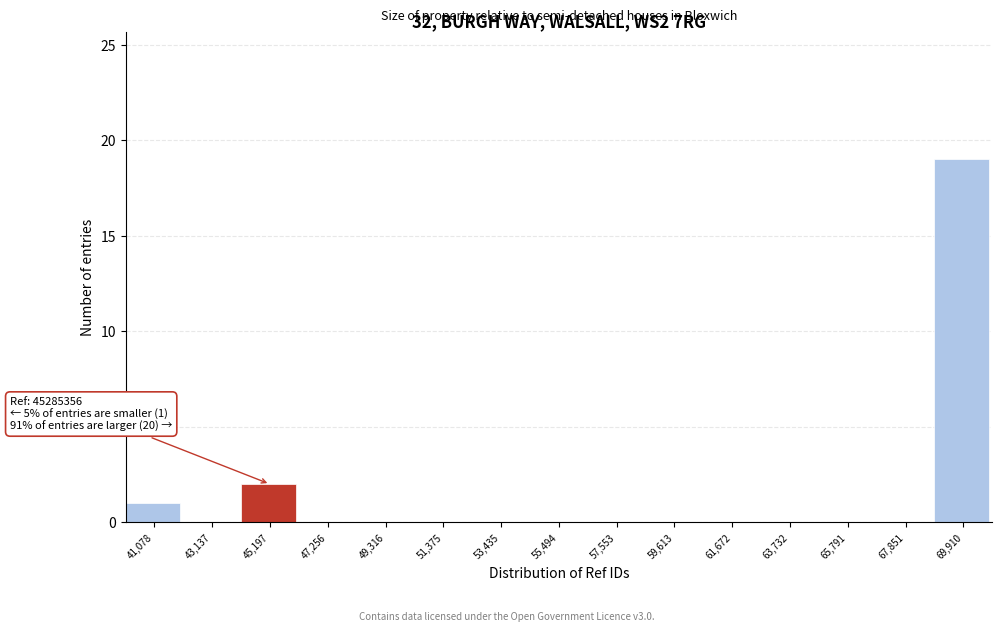

Reading left to right, list all the values displayed in this chart.

41,078=1	43,137=0	45,197=2	47,256=0	49,316=0	51,375=0	53,435=0	55,494=0	57,553=0	59,613=0	61,672=0	63,732=0	65,791=0	67,851=0	69,910=19